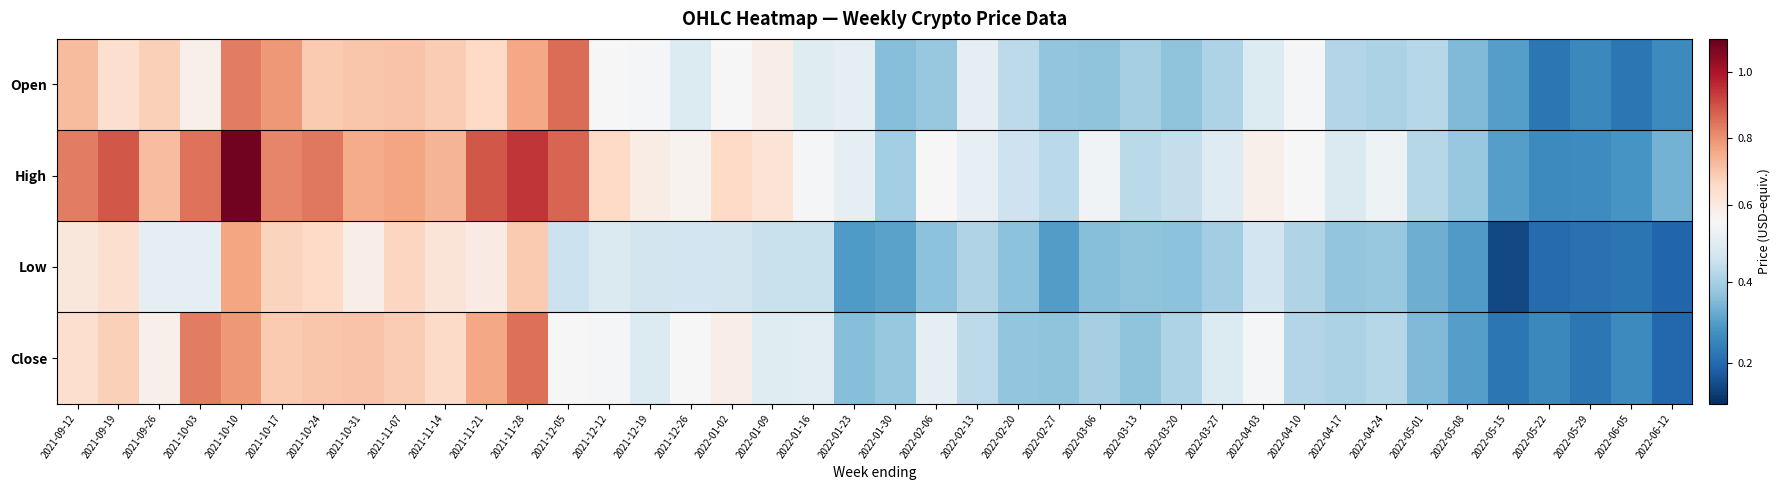

List the series in order of their peak value, highest first.

High, Open, Close, Low